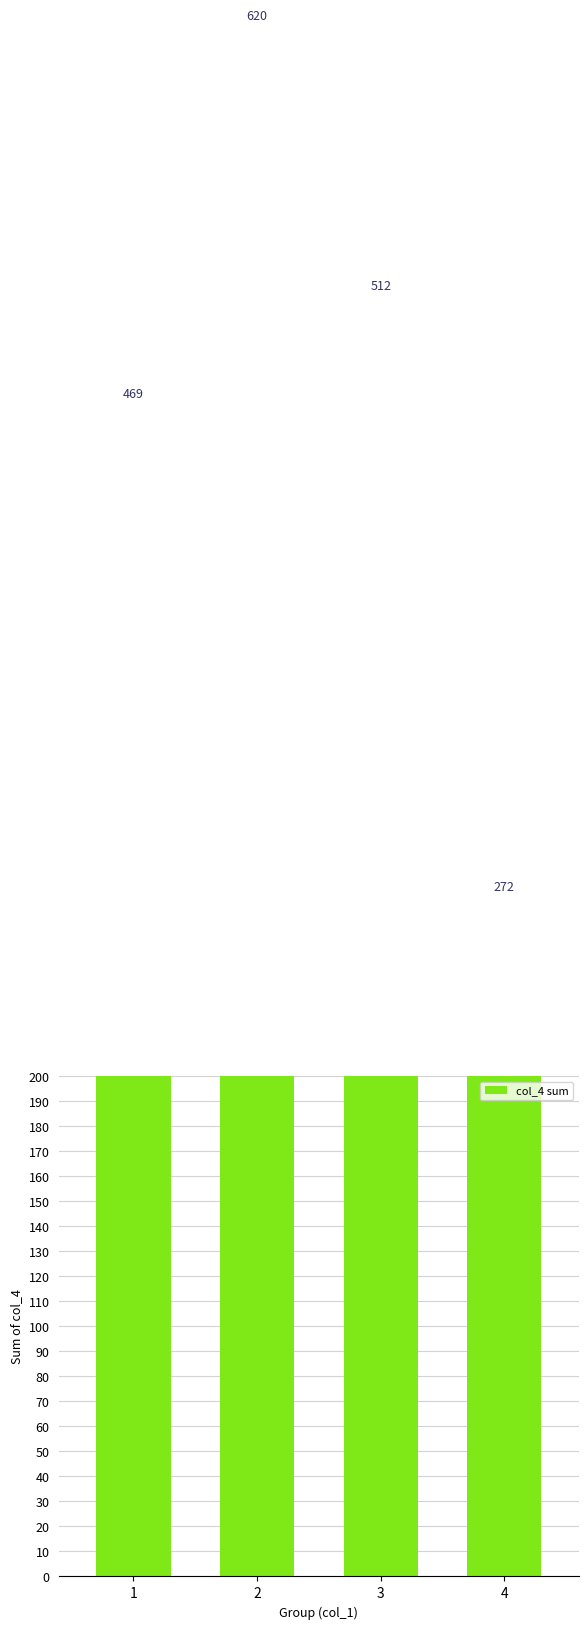

What is the approximate value at 2?

620